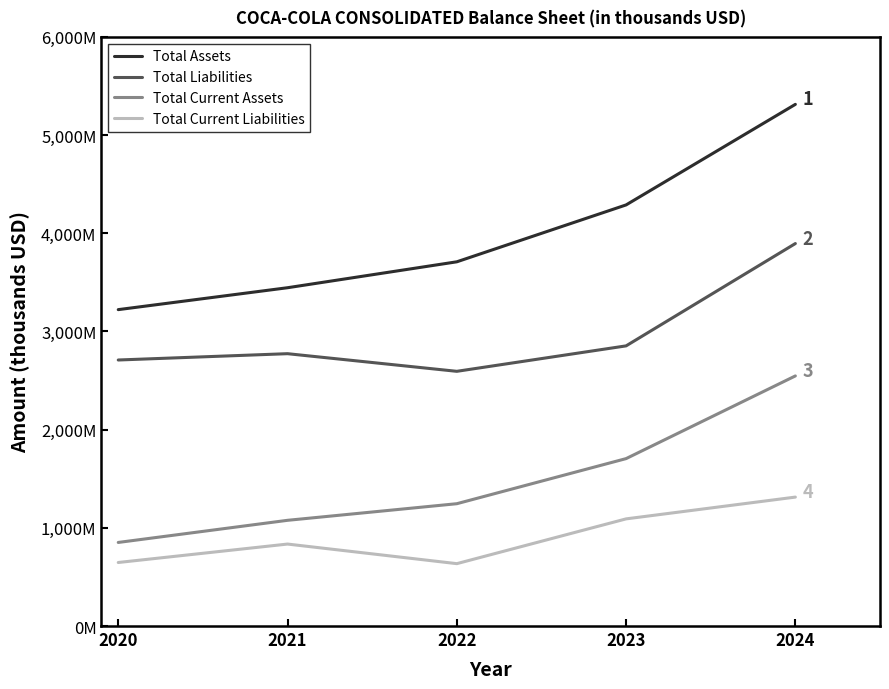

Where is the first local minimum for Total Liabilities?

2022